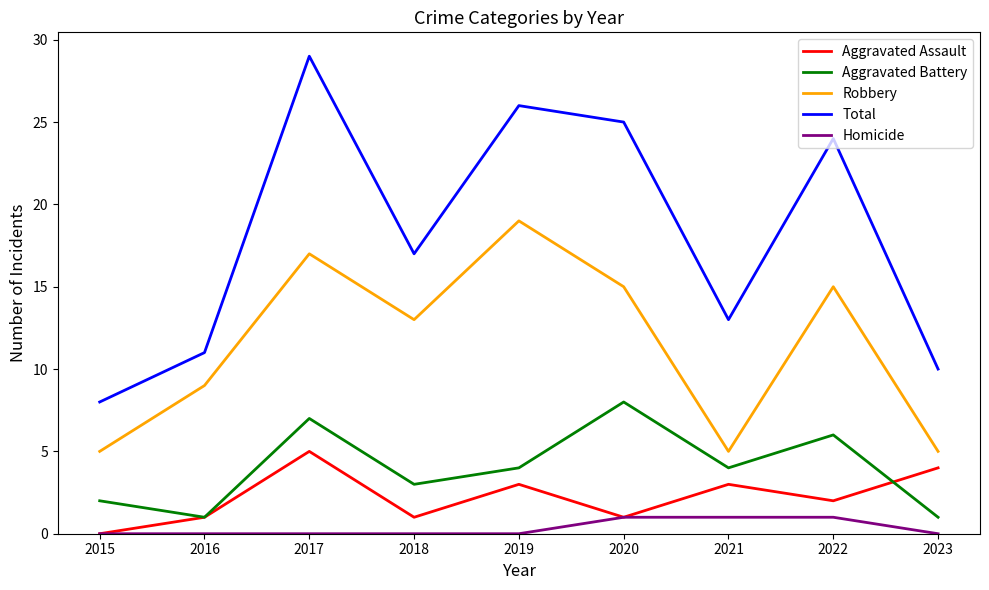

Reading left to right, list all the values displayed in this chart.

Aggravated Assault: 2015=0	2016=1	2017=5	2018=1	2019=3	2020=1	2021=3	2022=2	2023=4
Aggravated Battery: 2015=2	2016=1	2017=7	2018=3	2019=4	2020=8	2021=4	2022=6	2023=1
Robbery: 2015=5	2016=9	2017=17	2018=13	2019=19	2020=15	2021=5	2022=15	2023=5
Total: 2015=8	2016=11	2017=29	2018=17	2019=26	2020=25	2021=13	2022=24	2023=10
Homicide: 2015=0	2016=0	2017=0	2018=0	2019=0	2020=1	2021=1	2022=1	2023=0